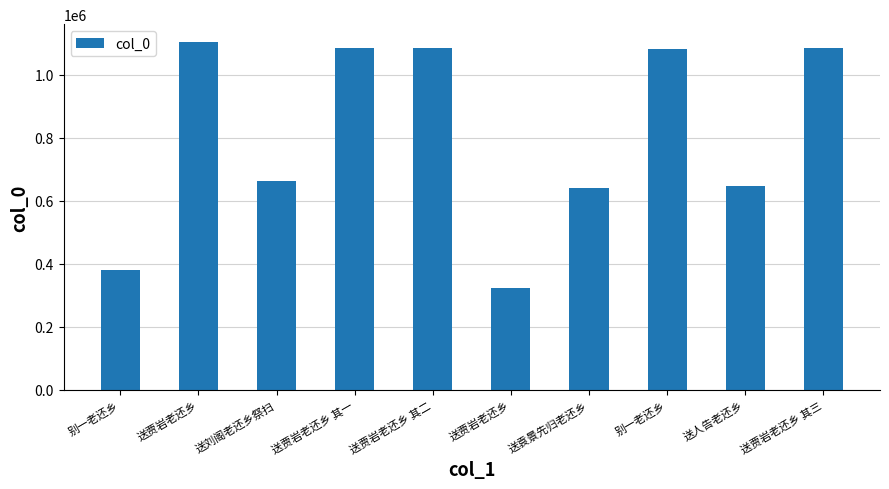

How many values are below 1082589?

5